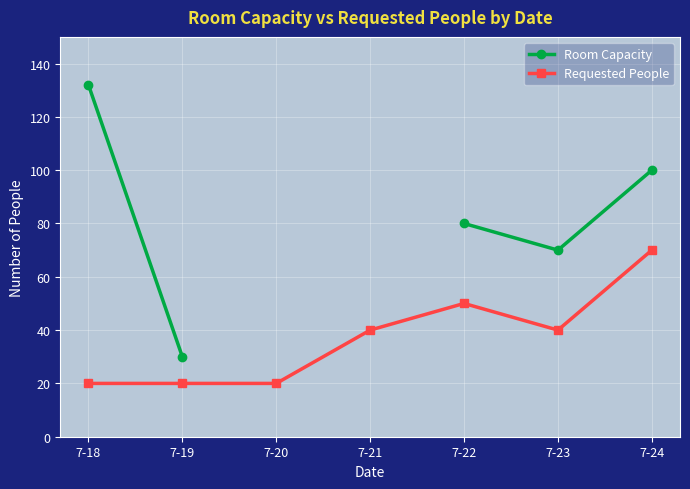

Between 7-18 and 7-21, which series saw the biggest shift?

Requested People